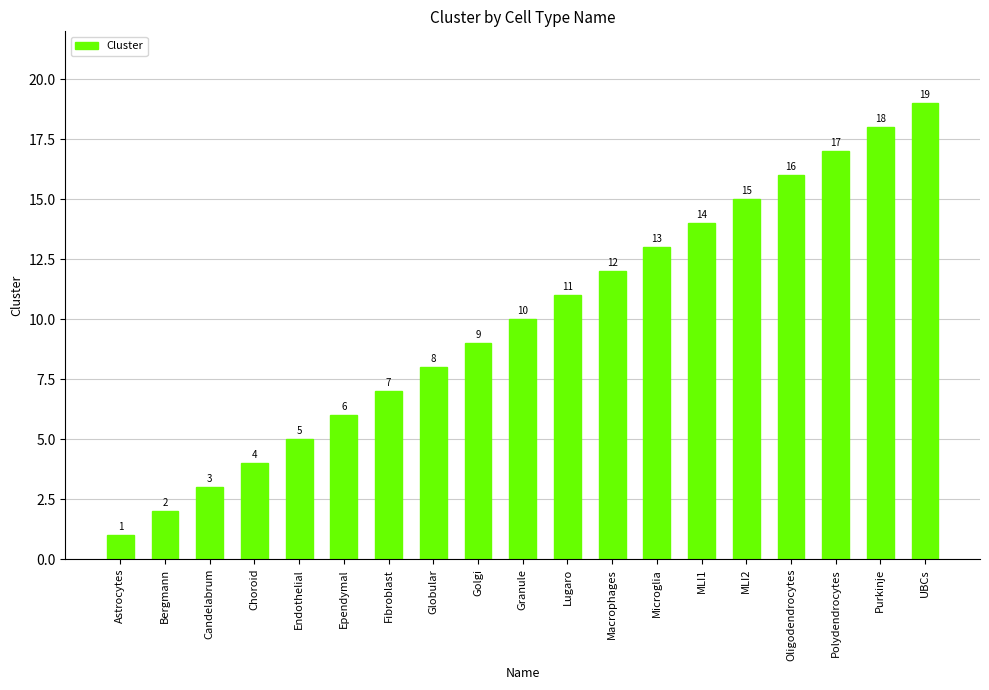

The chart shows a value of 17 at Polydendrocytes. True or false?

True